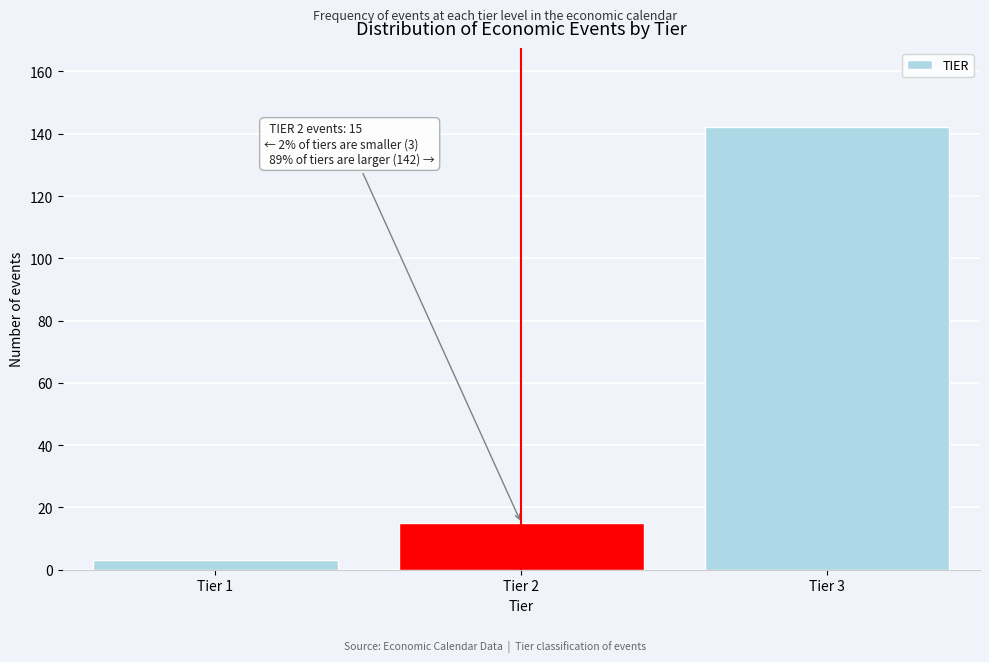

Reading left to right, what are all the values shown in this chart?

Tier 1=3	Tier 2=15	Tier 3=142